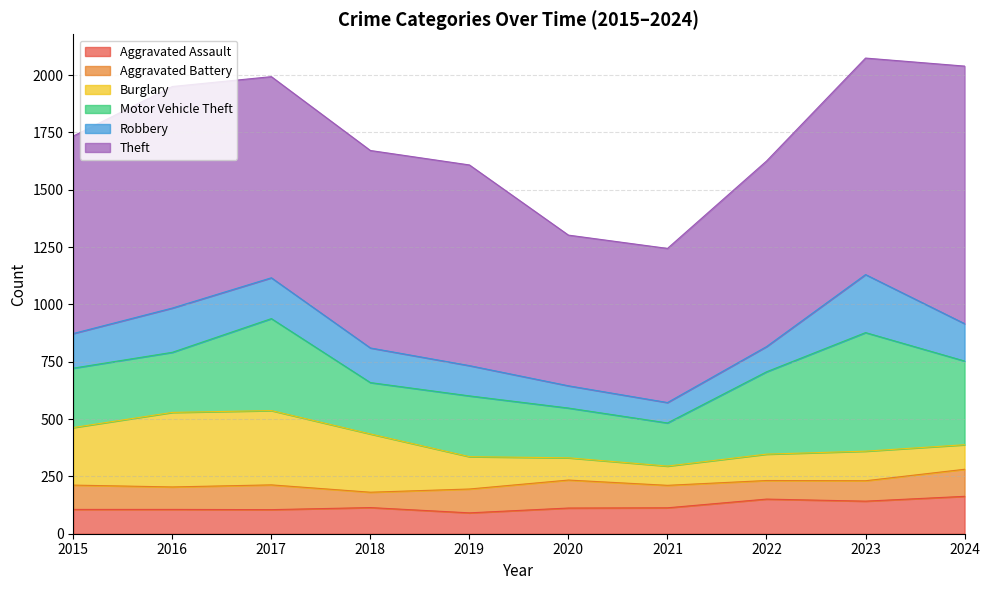

What is the difference between the maximum and second lowest values in the Aggravated Battery series?

41